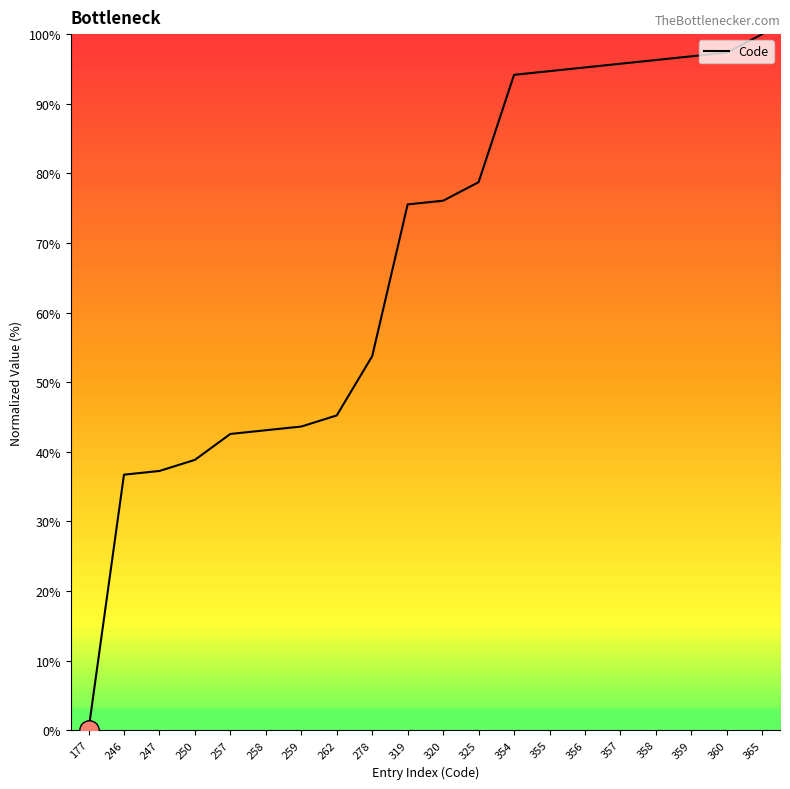

The value at 258 is 57.9. True or false?

False